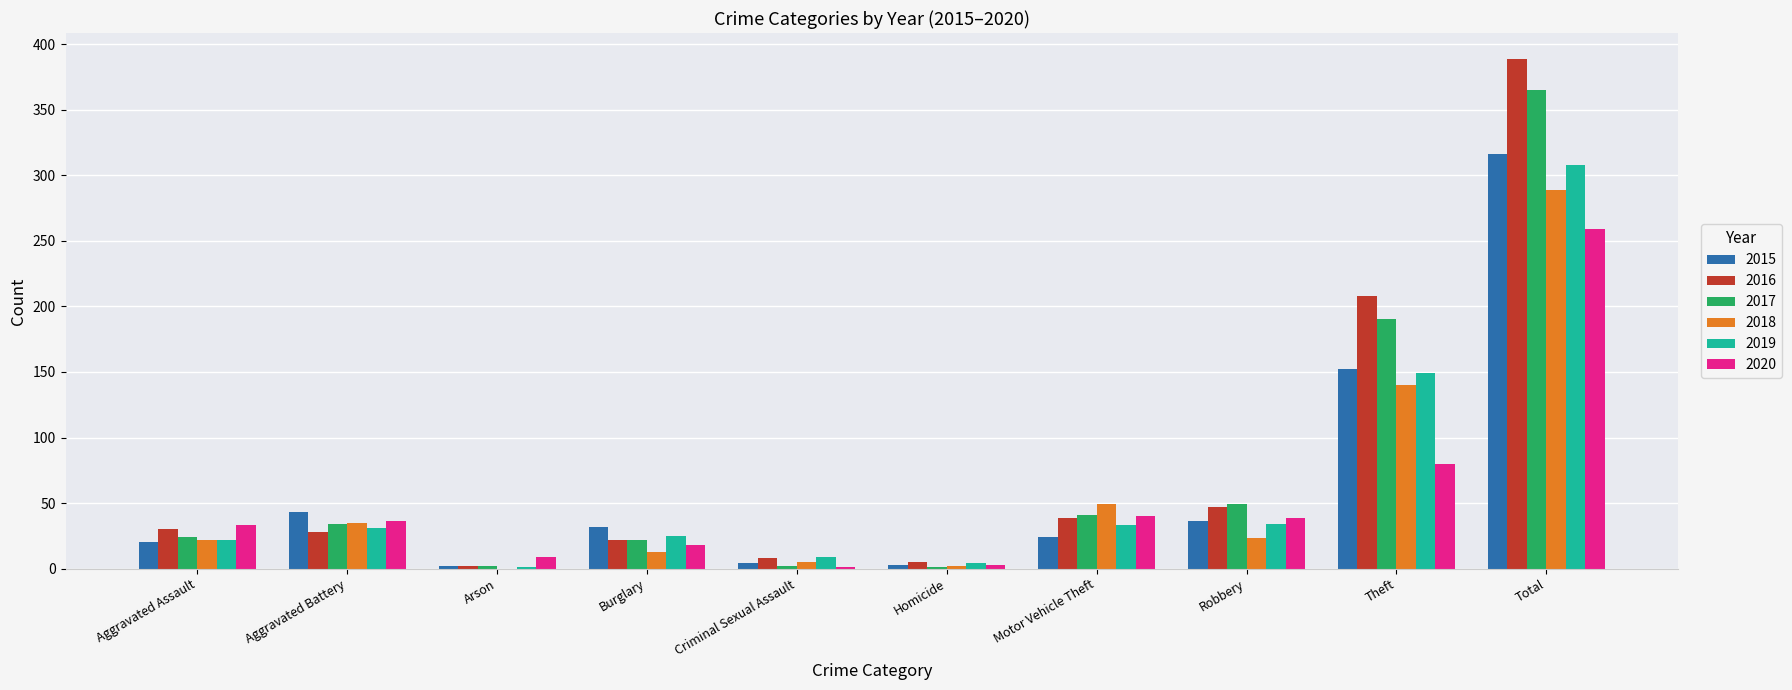

Which series has the largest total across all categories?

2016